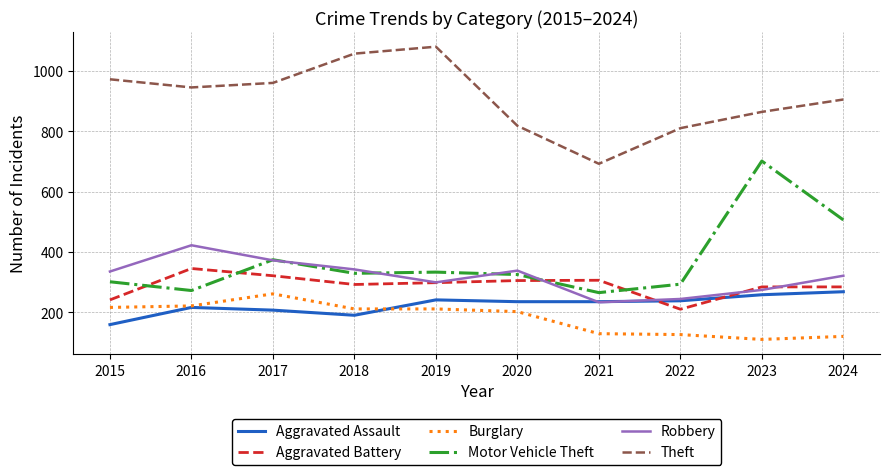

True or false: Burglary and Aggravated Battery cross at least once.

False